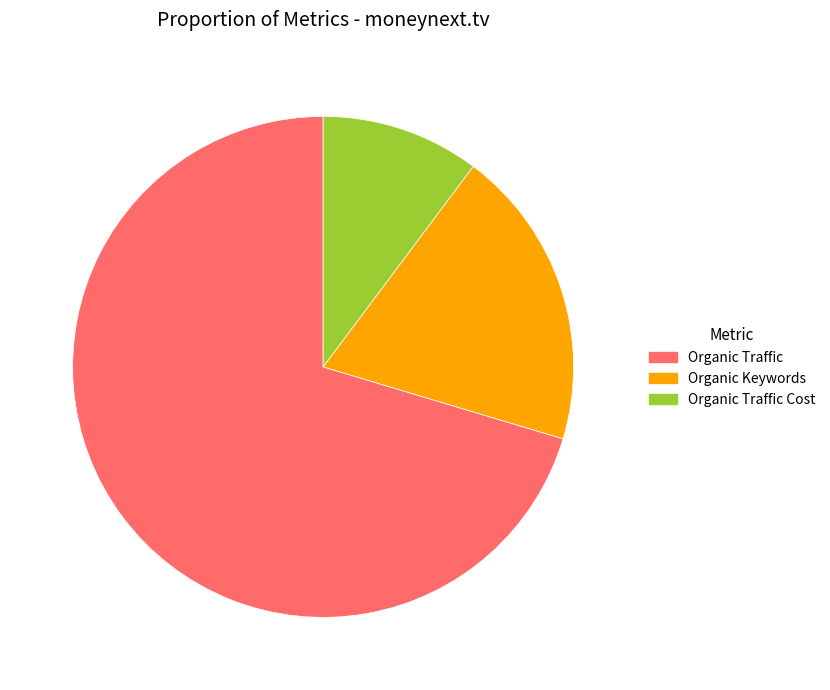

Is the sum of Organic Keywords and Organic Traffic greater than half?

Yes